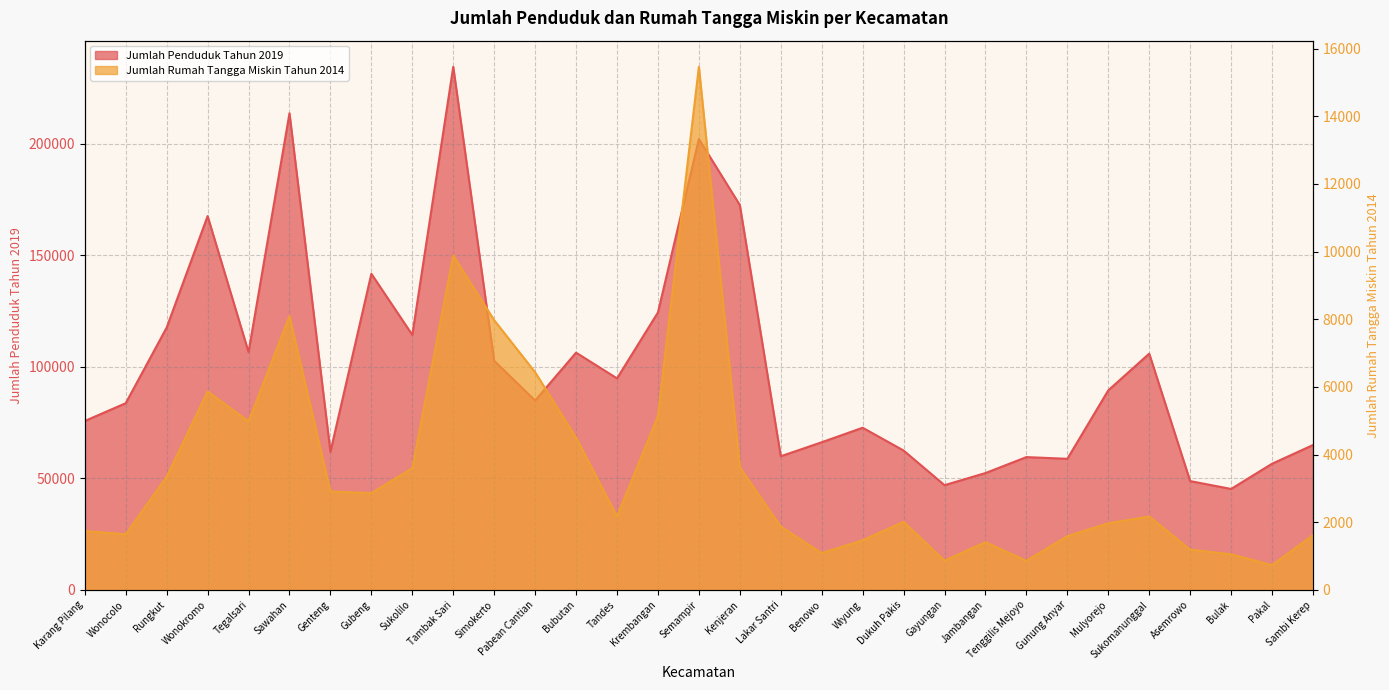

What is the highest value of the Jumlah Rumah Tangga Miskin Tahun 2014 series?

15462